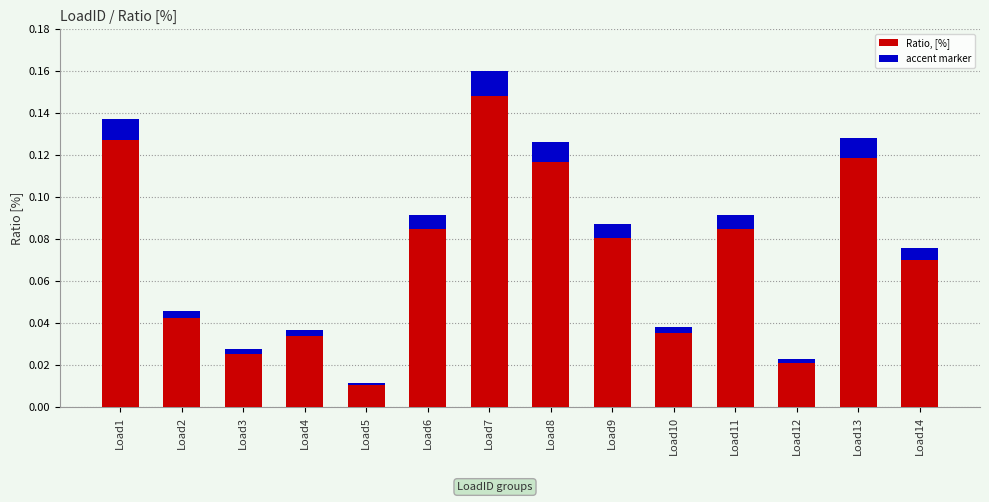

How many bars are there in total?

14